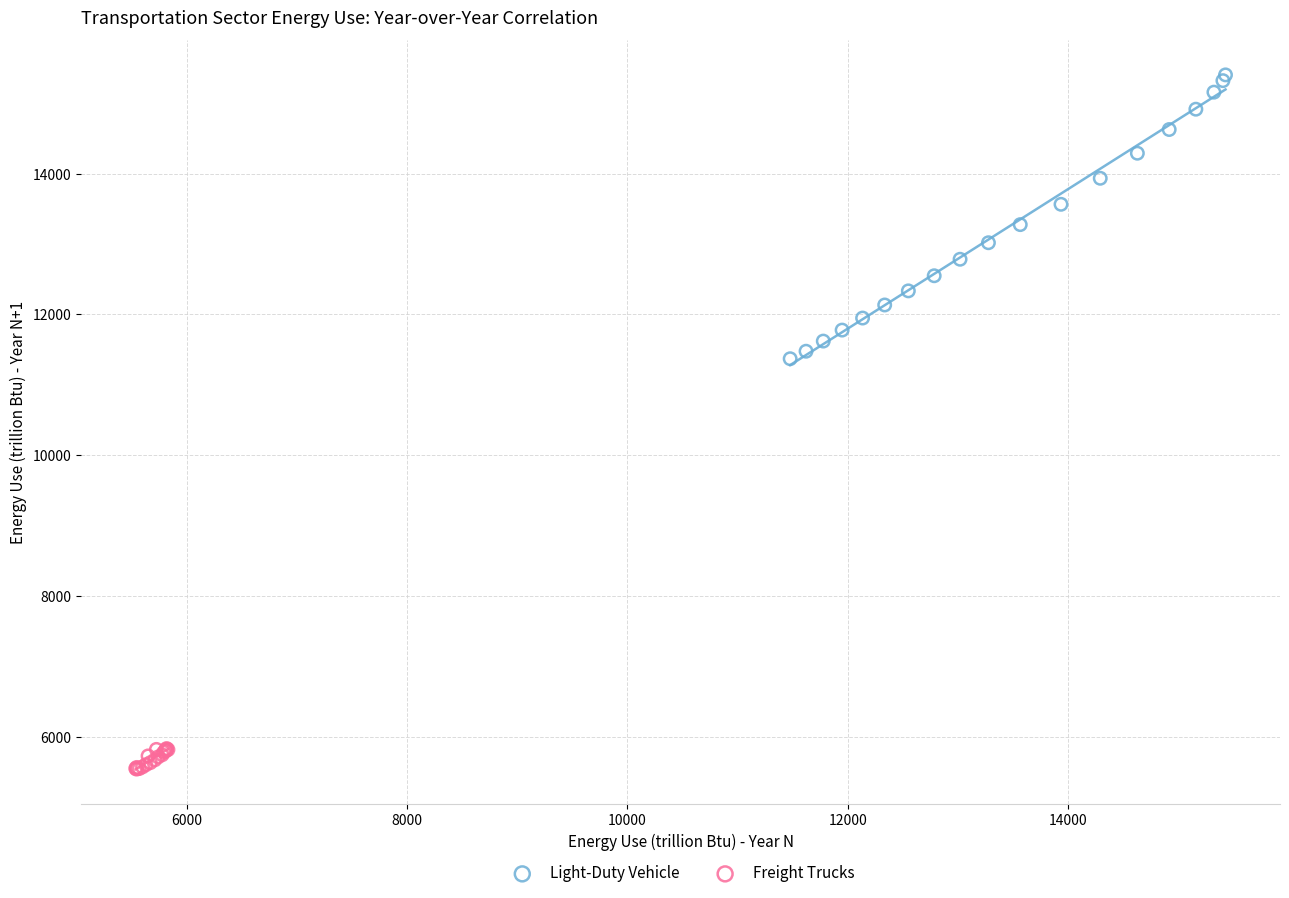

Which series reaches the maximum Y coordinate?

Light-Duty Vehicle